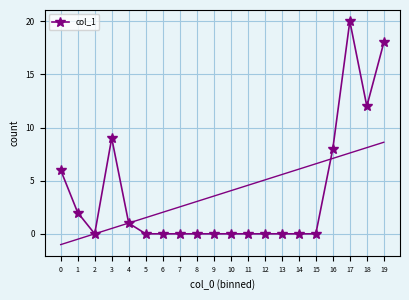

What is the average value?

4